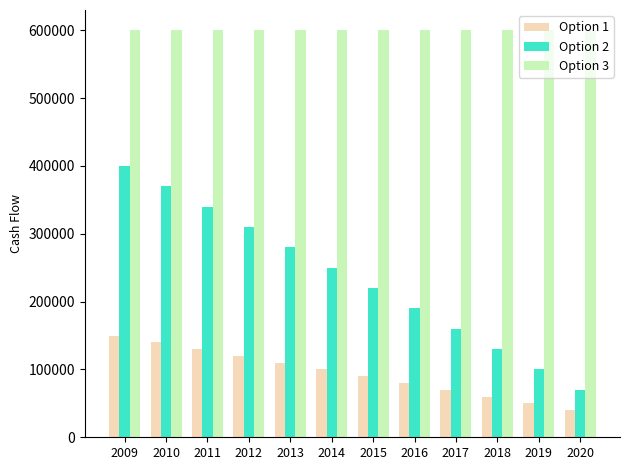

Rank the series by their average value, from lowest to highest.

Option 1, Option 2, Option 3